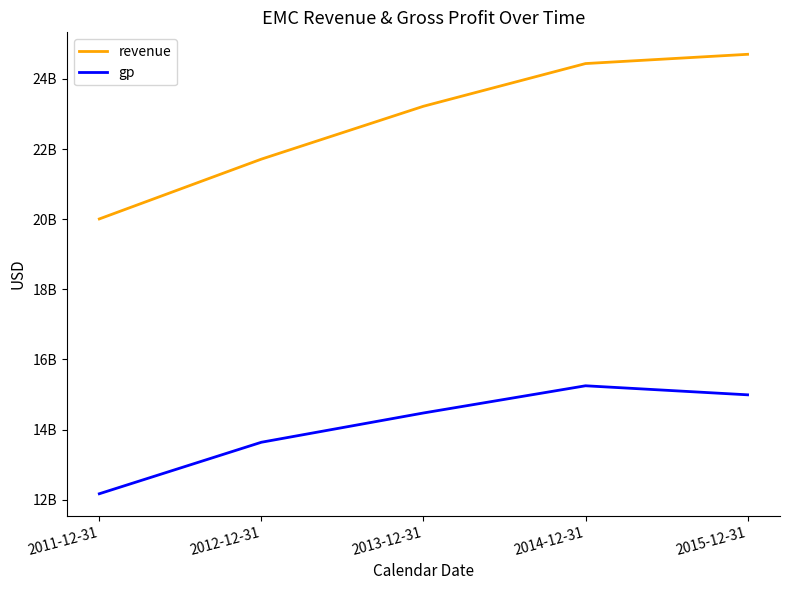

What are all the series names shown in the legend?

revenue, gp